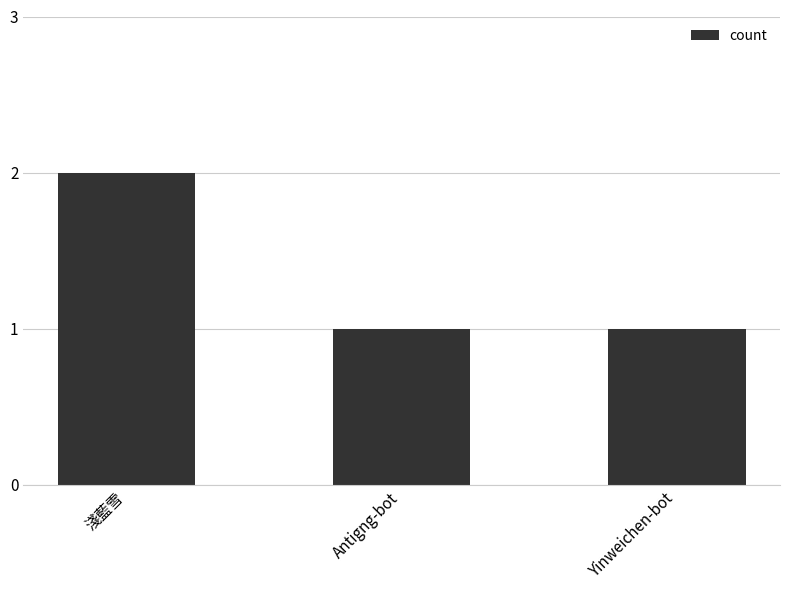

What is the sum of all values?

4